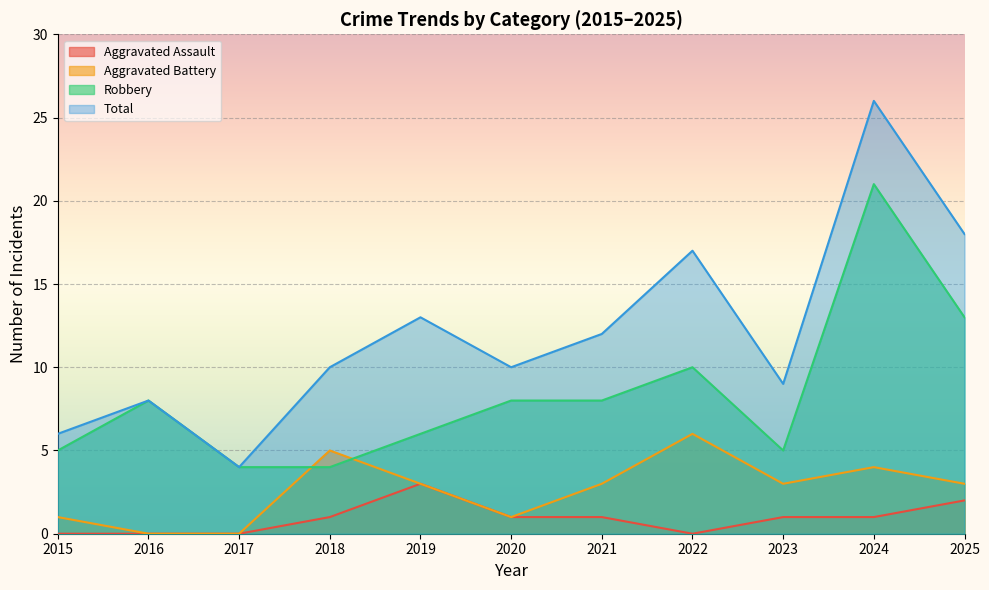

True or false: Robbery has a value of 21 at 2024.

True